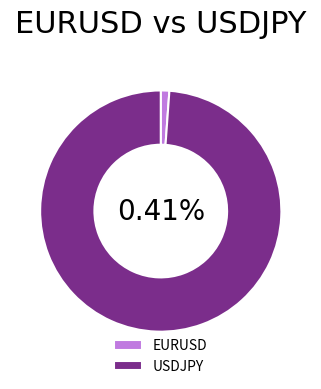

Which has a higher value, USDJPY or EURUSD?

USDJPY